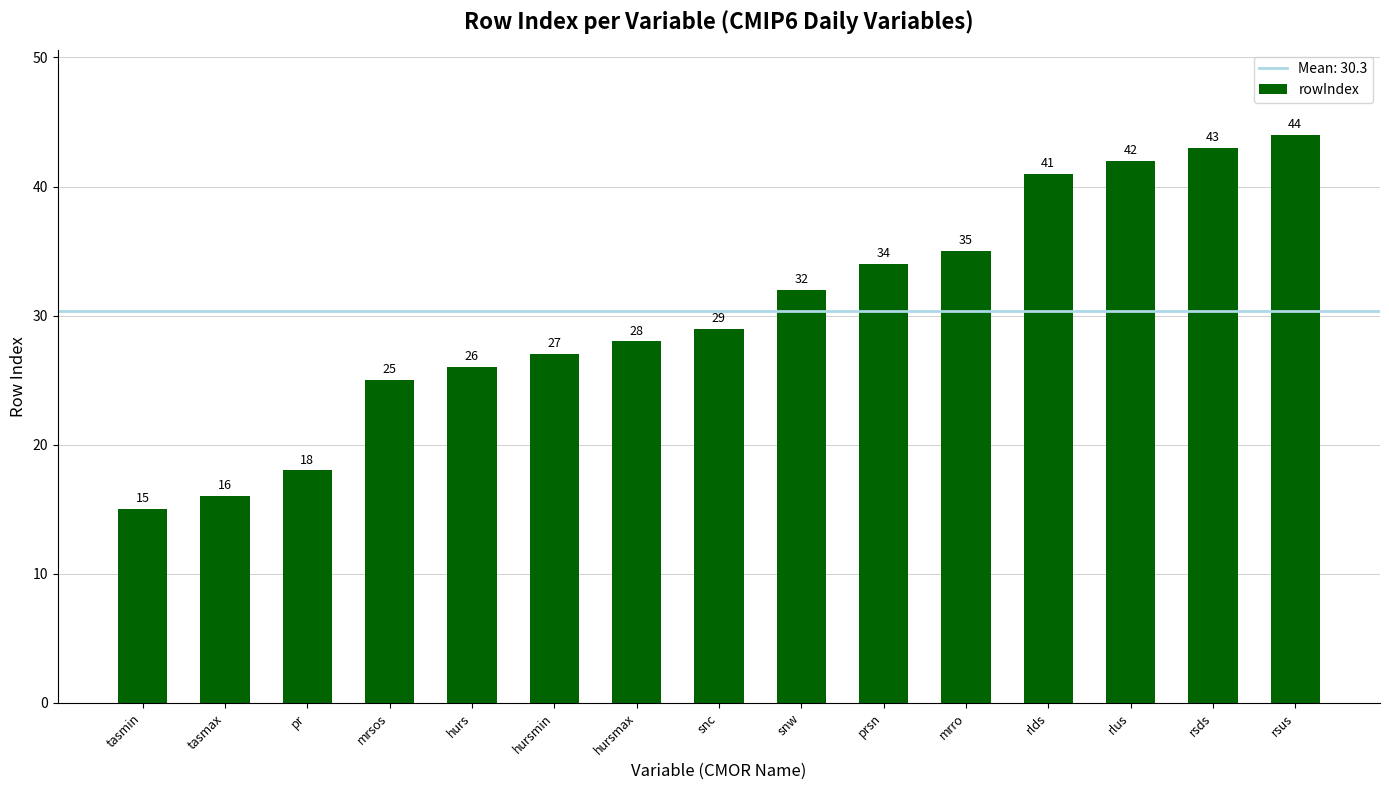

What is the average value?

30